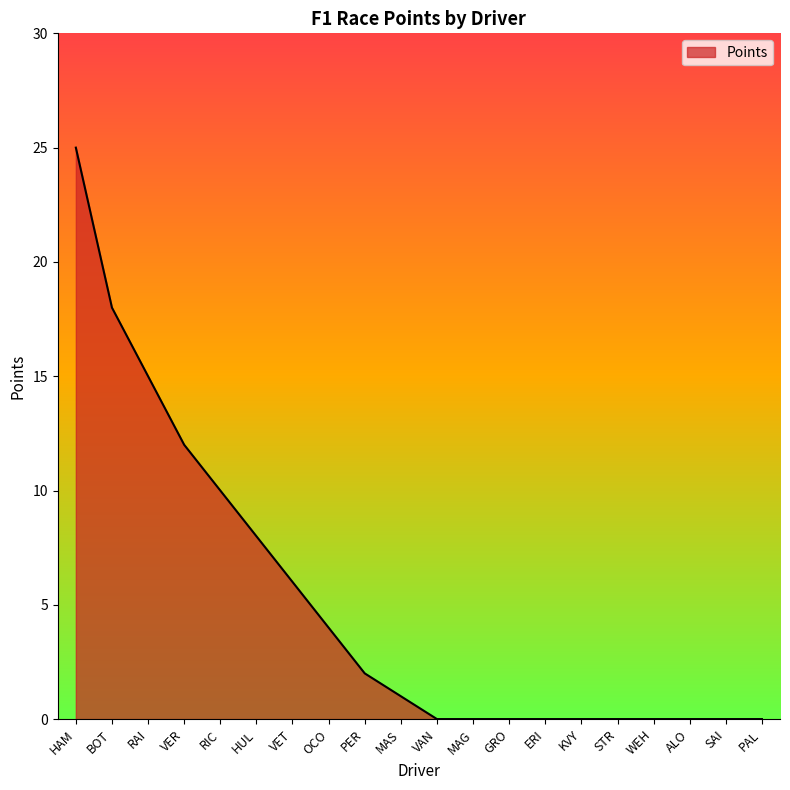

Which has a higher value, MAG or BOT?

BOT